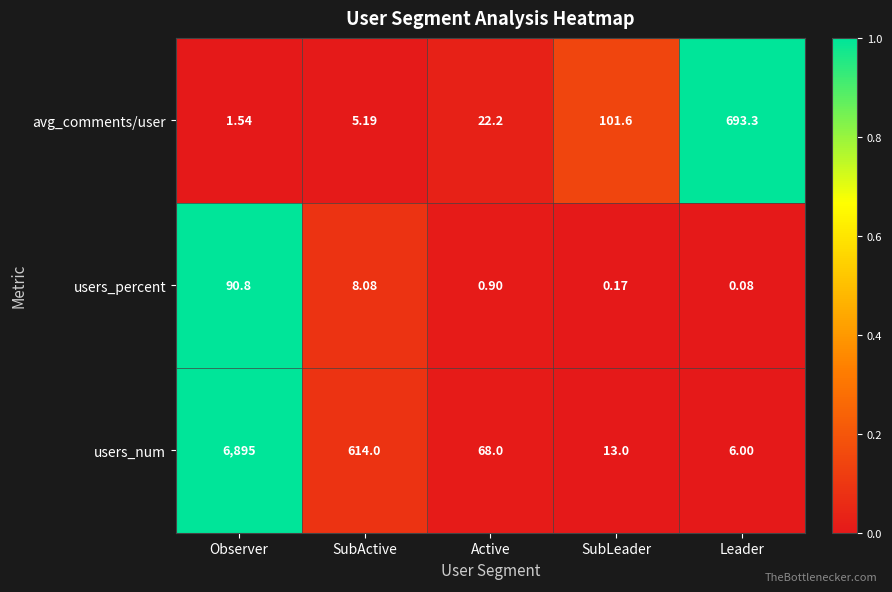

Which series has the widest spread of values?

users_num